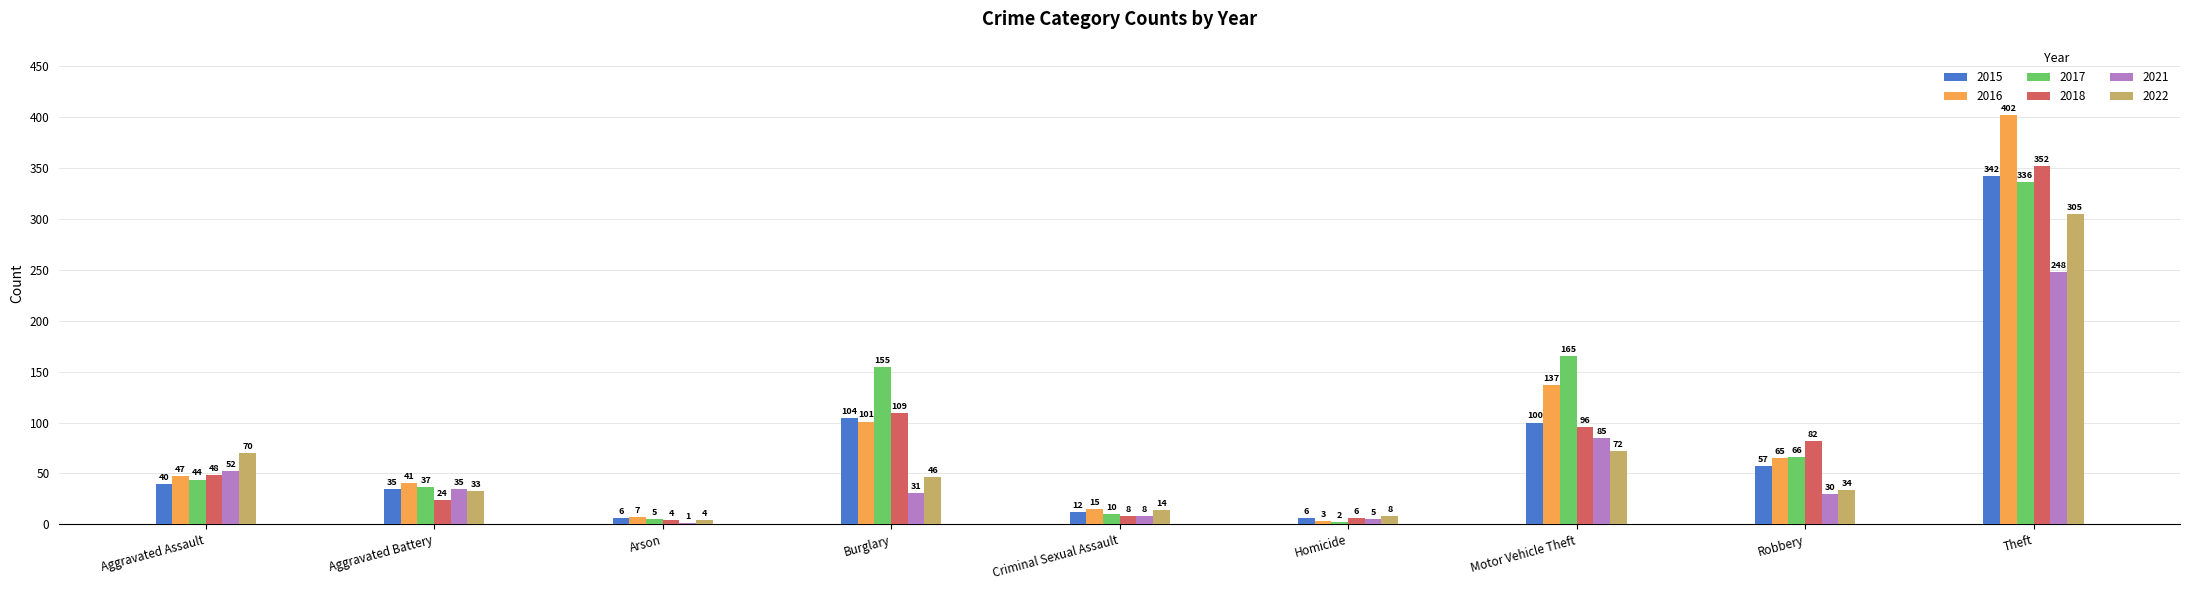

What is the maximum value for 2015?

342